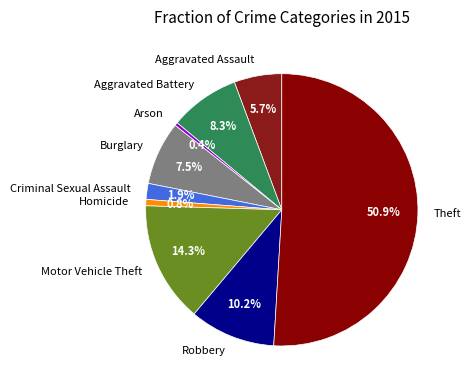

Which slice represents more than half of the pie?

Theft